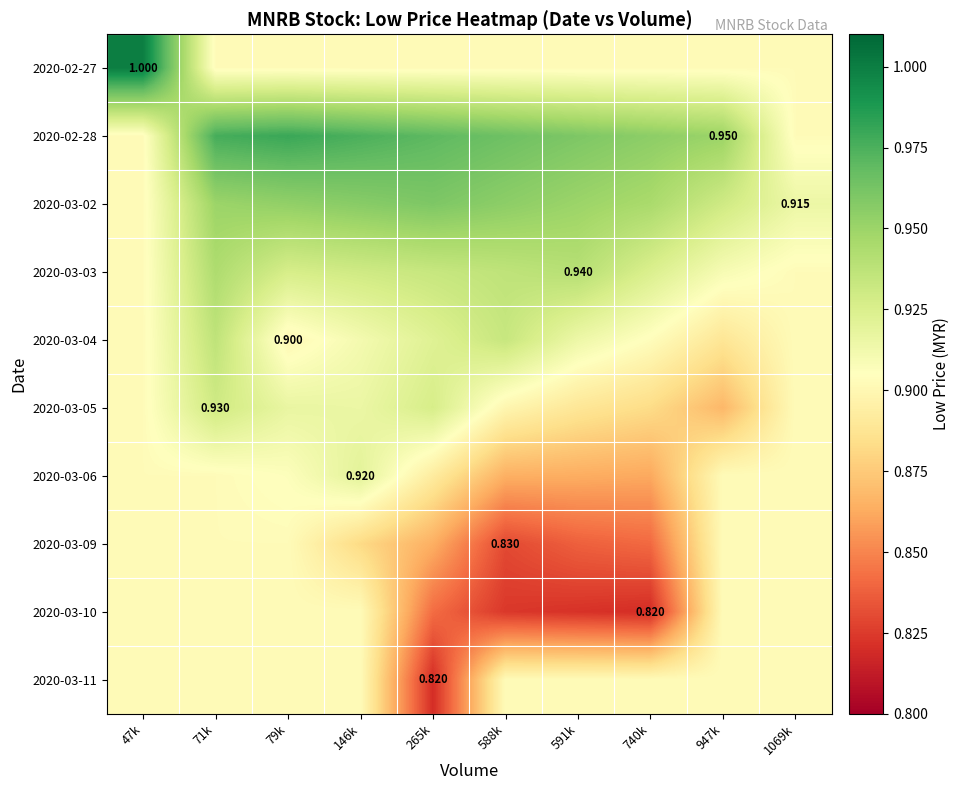

List the labels in order of 2020-03-05 value, smallest first.

947k, 740k, 591k, 588k, 47k, 1069k, 146k, 79k, 265k, 71k